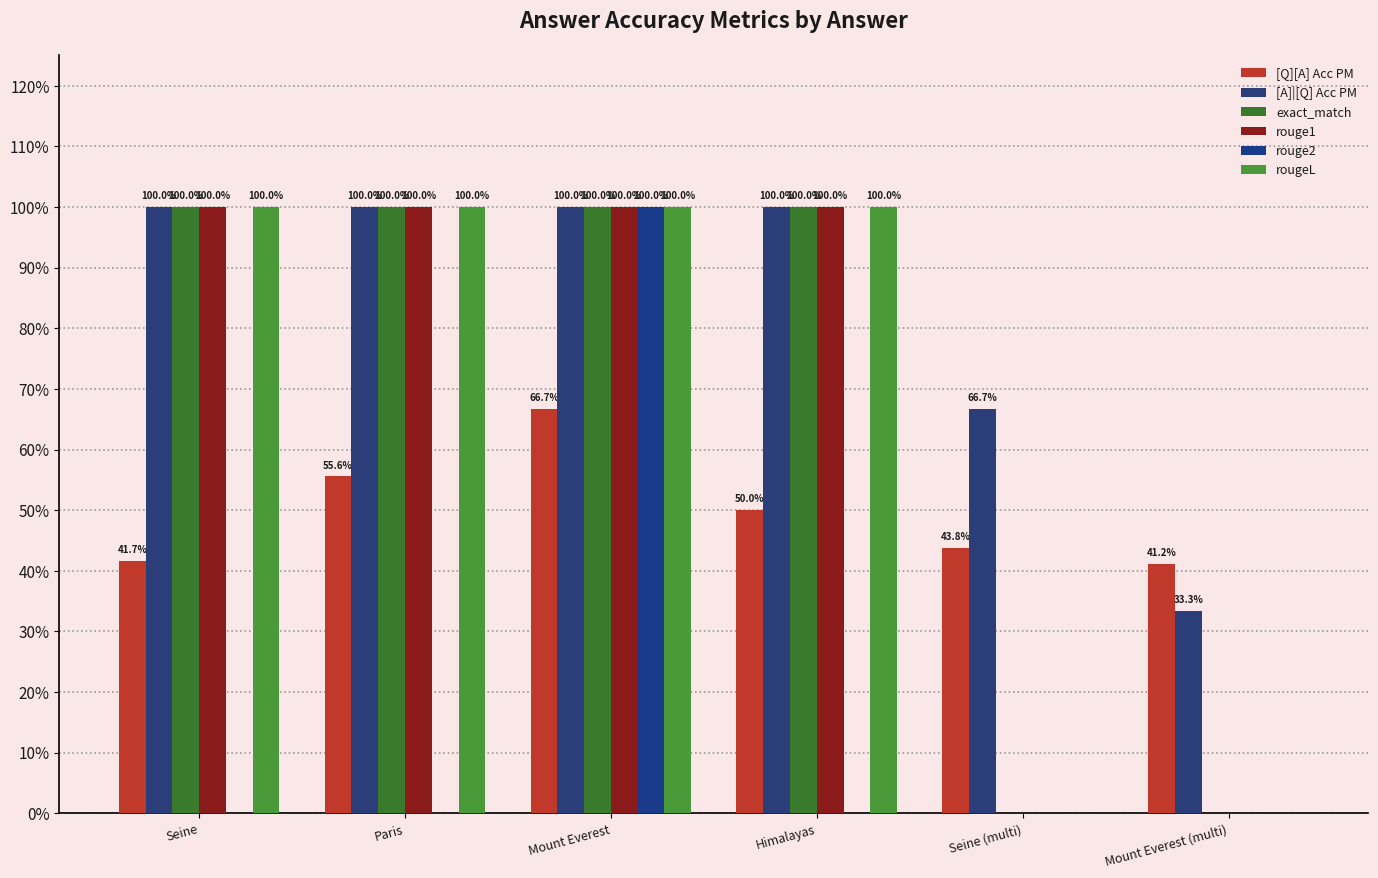

What is the value of the rouge1 bar at the 2nd from the left?

1.0